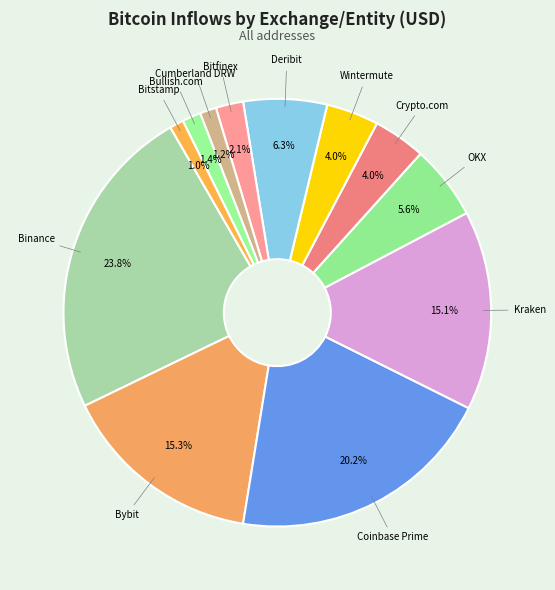

The Binance slice represents 15% of the pie. True or false?

False